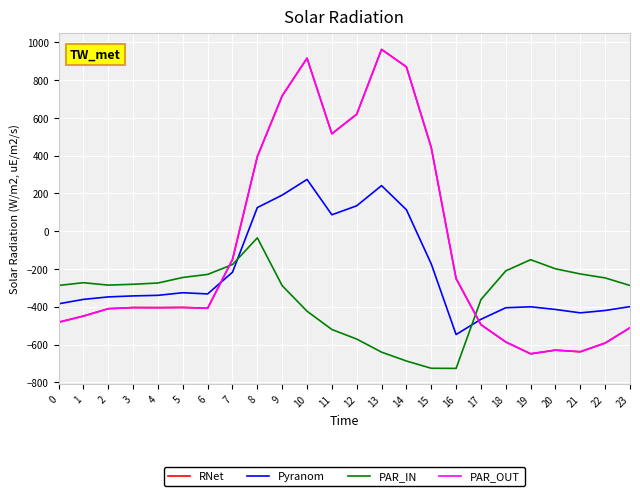

What is the total value across all series at 8?

880.5